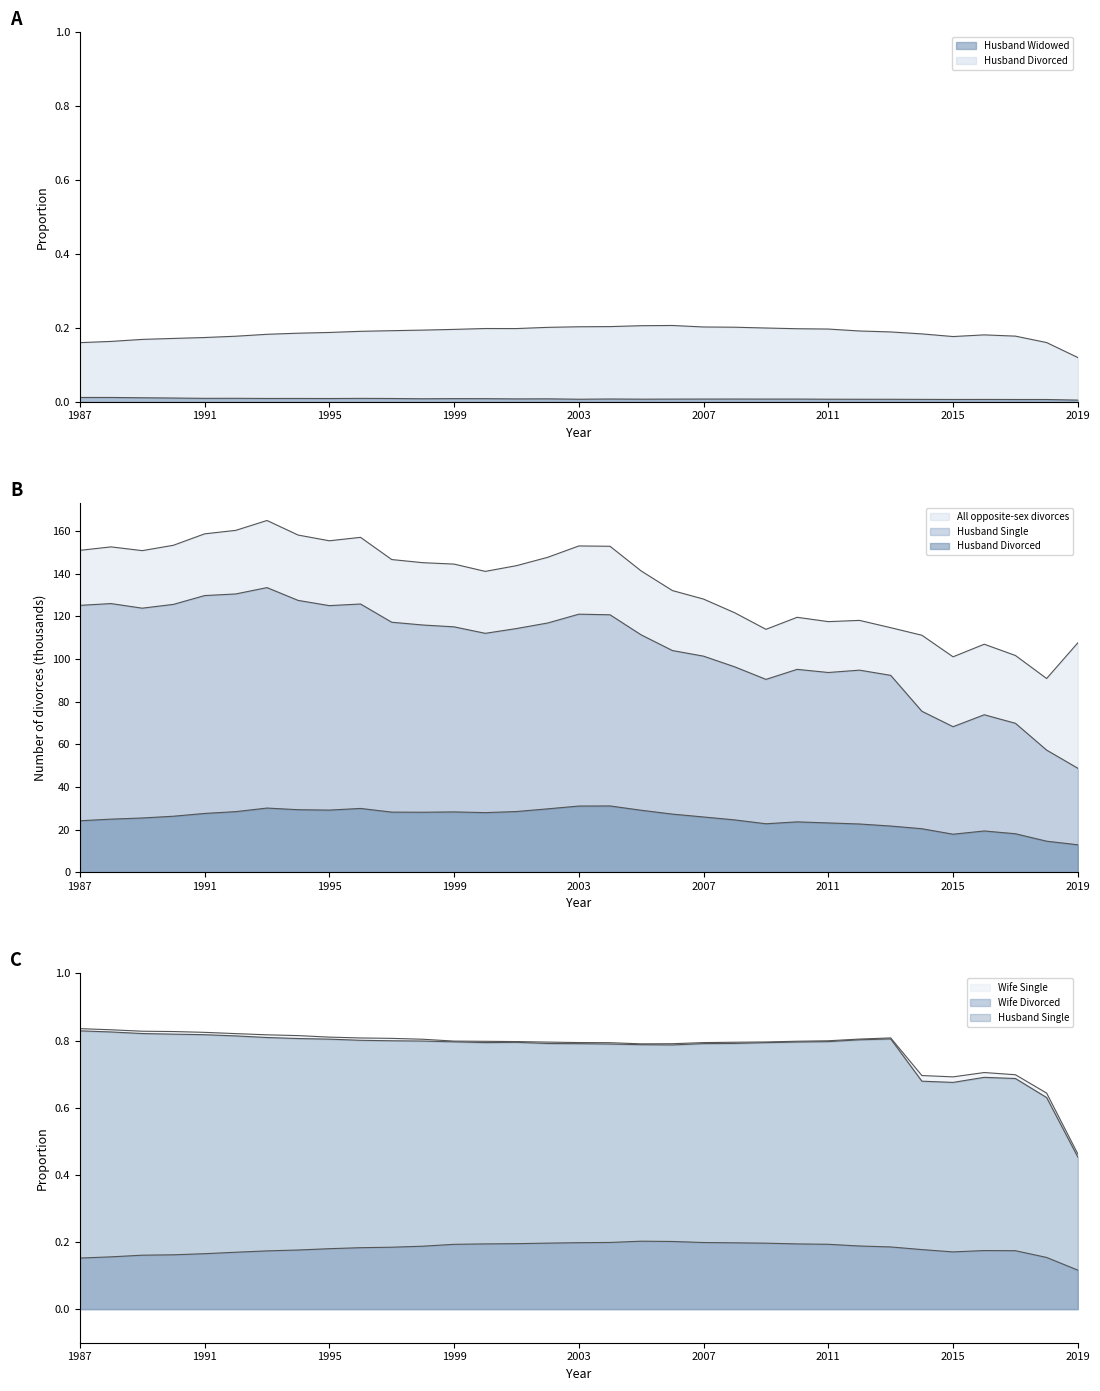

Rank the series by their maximum value, from lowest to highest.

Husband Divorced, Husband Single, All opposite-sex divorces